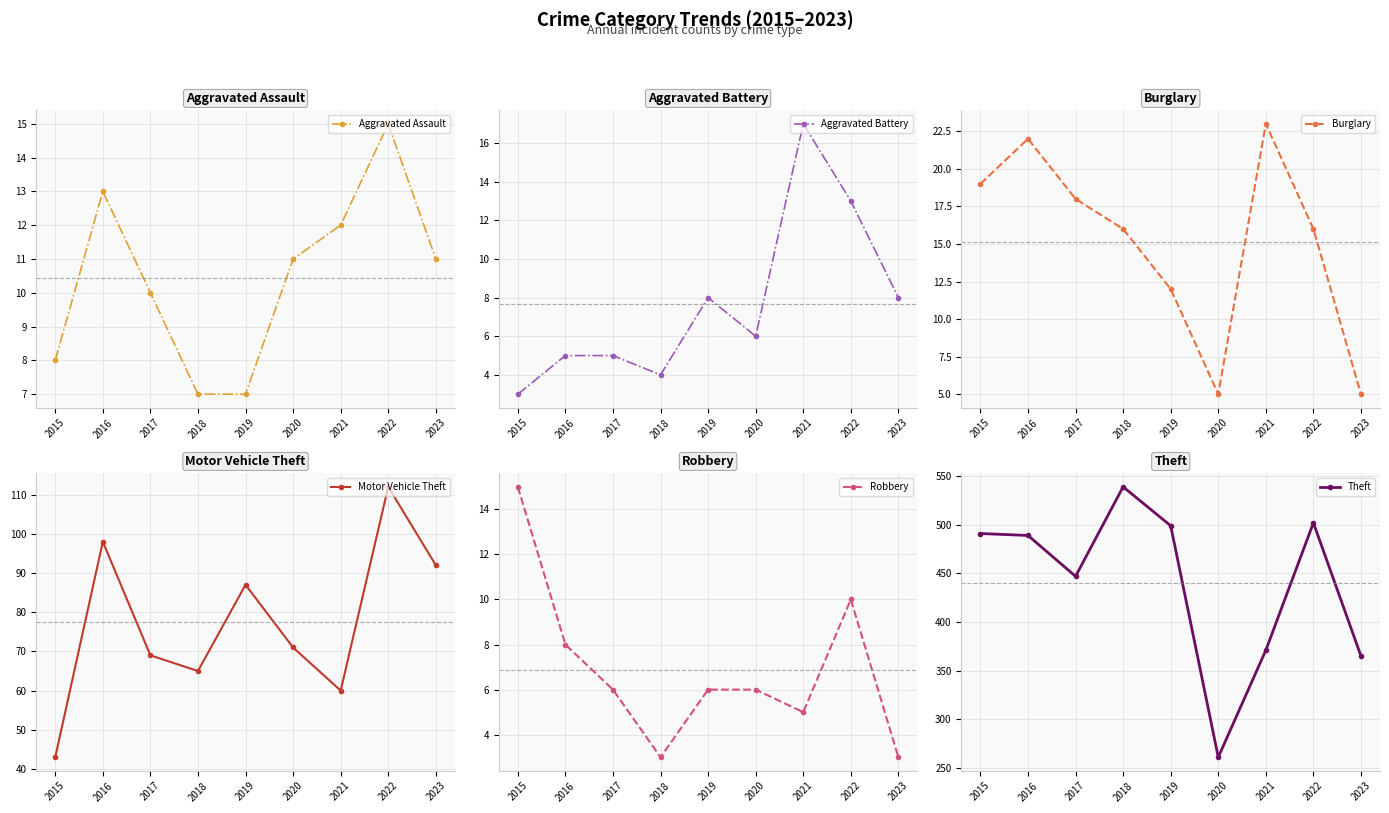

How many values in the Aggravated Battery series exceed 6?

4